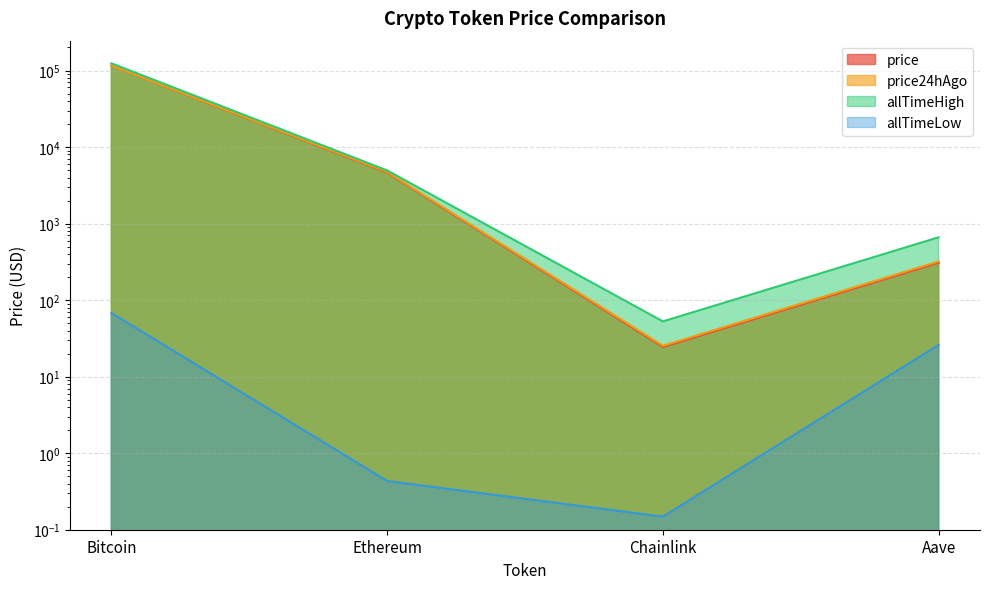

Reading right to left, what are all the values shown in this chart?

price: Aave=307.9	Chainlink=24.4	Ethereum=4632.9	Bitcoin=115831.0
price24hAgo: Aave=319.7	Chainlink=25.3	Ethereum=4721.5	Bitcoin=116022.0
allTimeHigh: Aave=661.7	Chainlink=52.7	Ethereum=4946.1	Bitcoin=124128.0
allTimeLow: Aave=26.0	Chainlink=0.1	Ethereum=0.4	Bitcoin=67.8